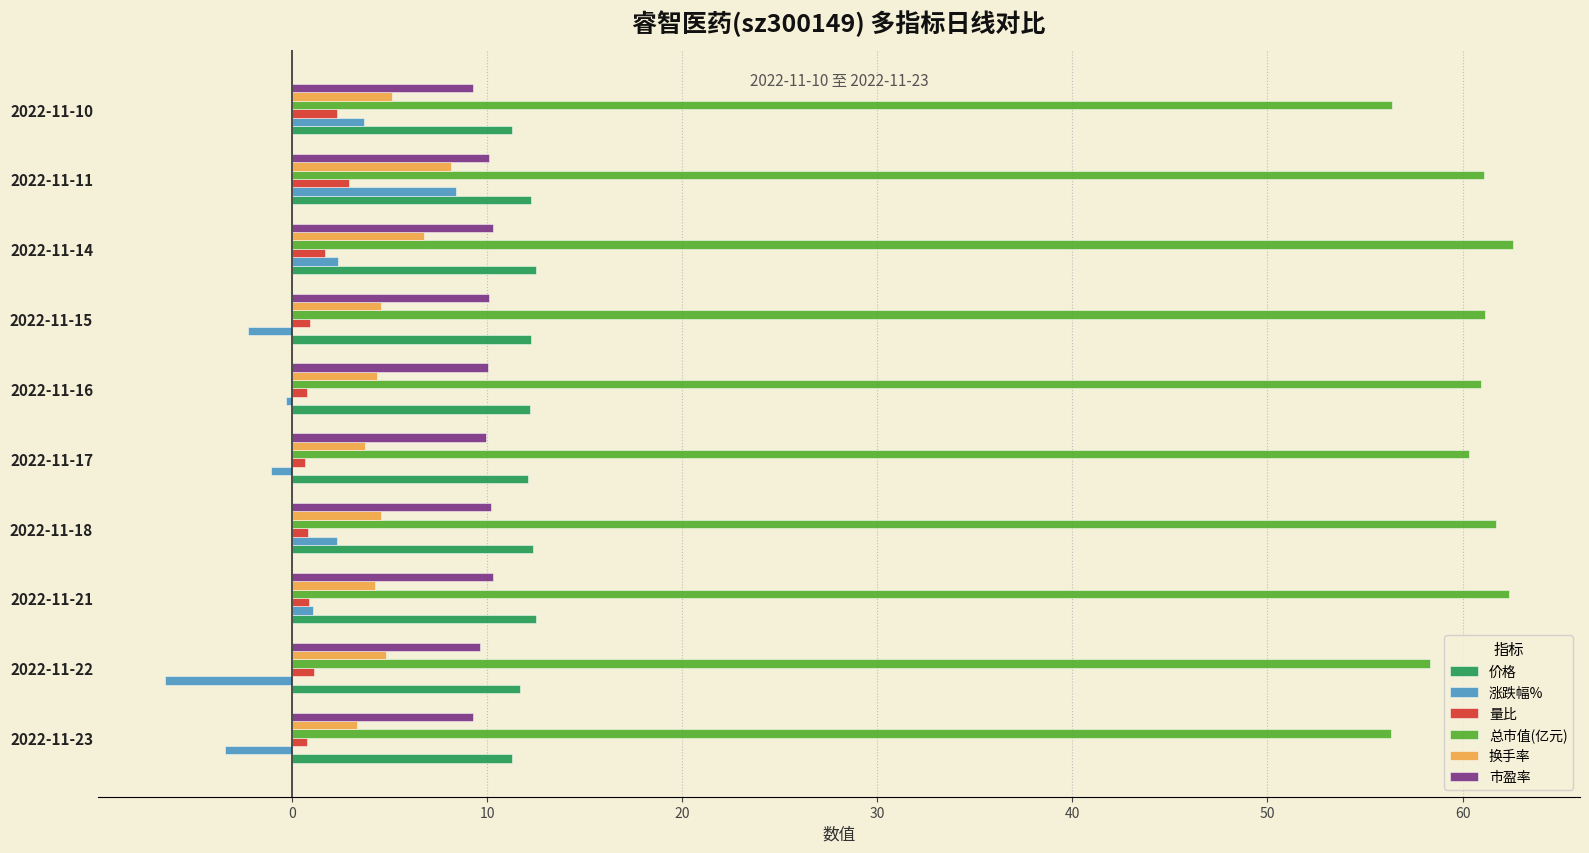

What is the lowest value of the 总市值(亿元) series?

56.3